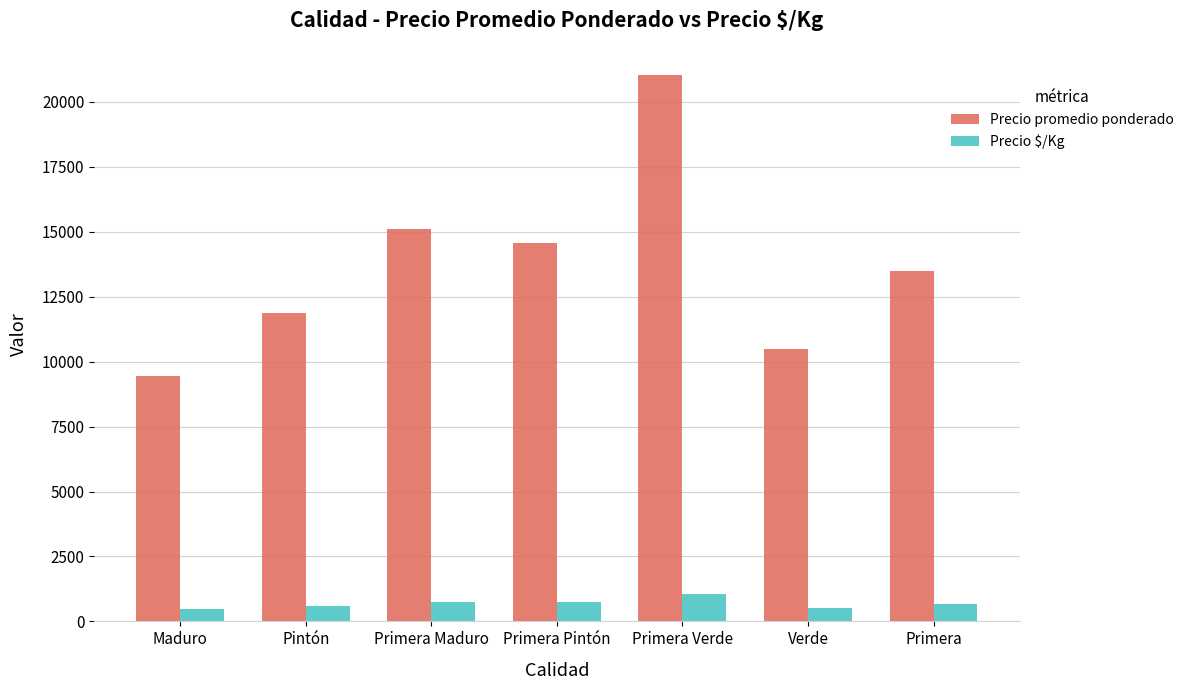

At which category does the chart reach its peak across all series?

Primera Verde